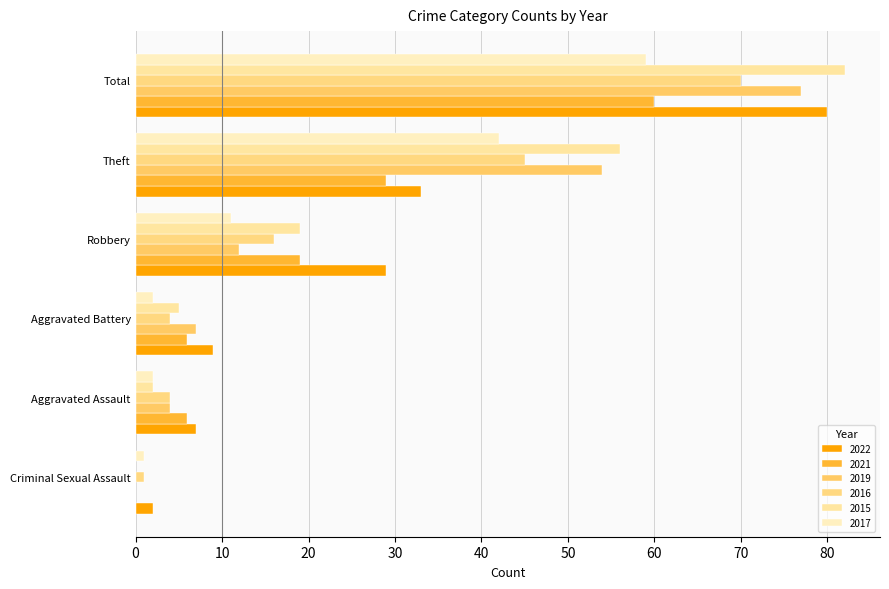

Which series changed the most between Criminal Sexual Assault and Theft?

2015